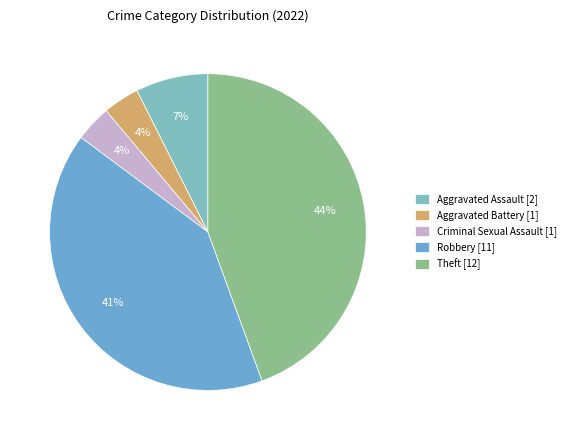

Between Robbery and Aggravated Assault, which is larger?

Robbery